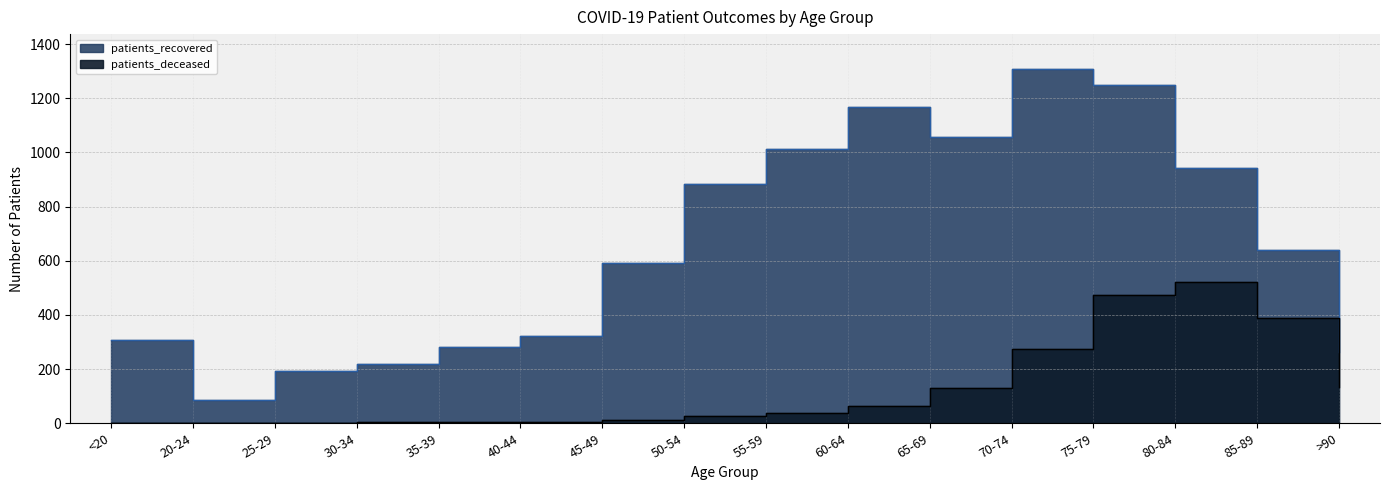

How many data points in patients_recovered are above 639?

7